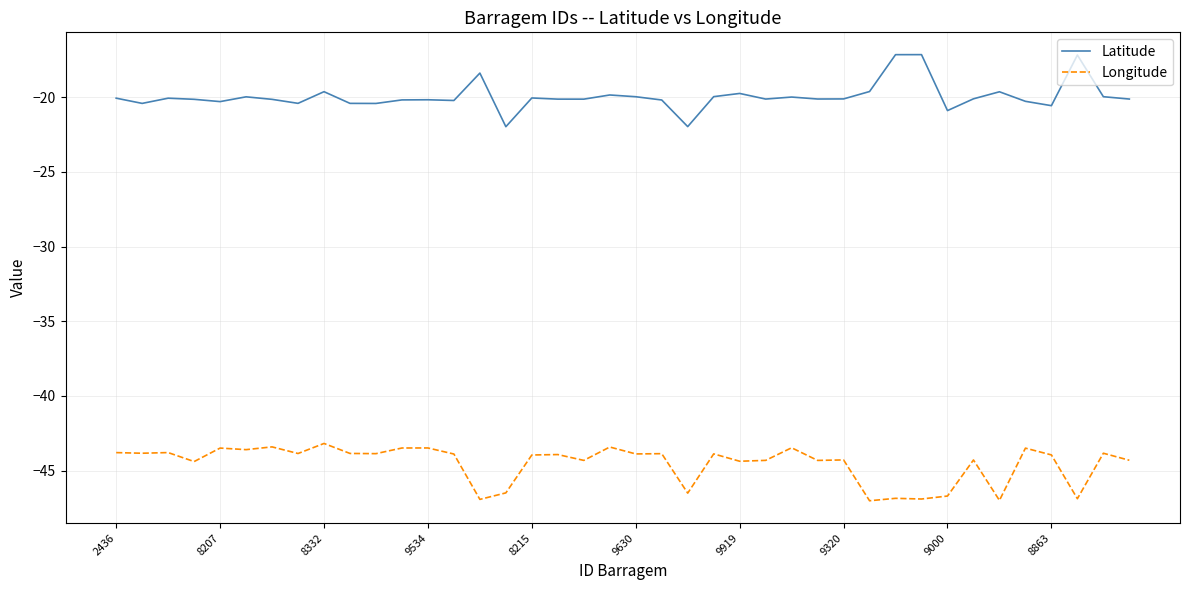

Rank the series by their average value, from highest to lowest.

Latitude, Longitude